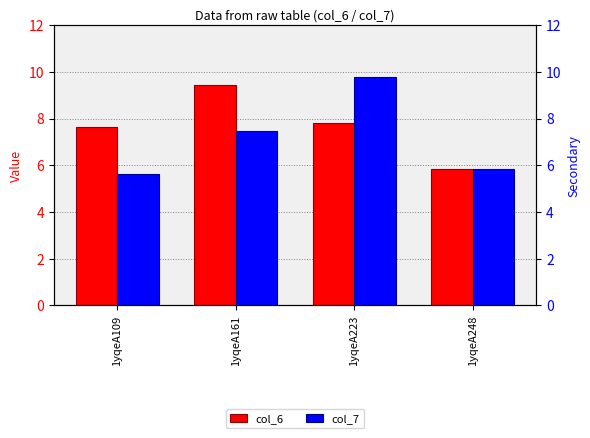

Reading left to right, list all the values displayed in this chart.

col_6: 1yqeA109=7.7	1yqeA161=9.4	1yqeA223=7.8	1yqeA248=5.8
col_7: 1yqeA109=5.6	1yqeA161=7.5	1yqeA223=9.8	1yqeA248=5.8